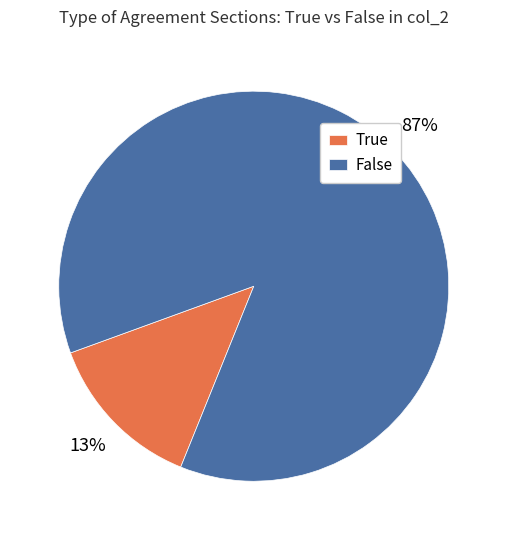

Rank the categories by value from lowest to highest.

True, False